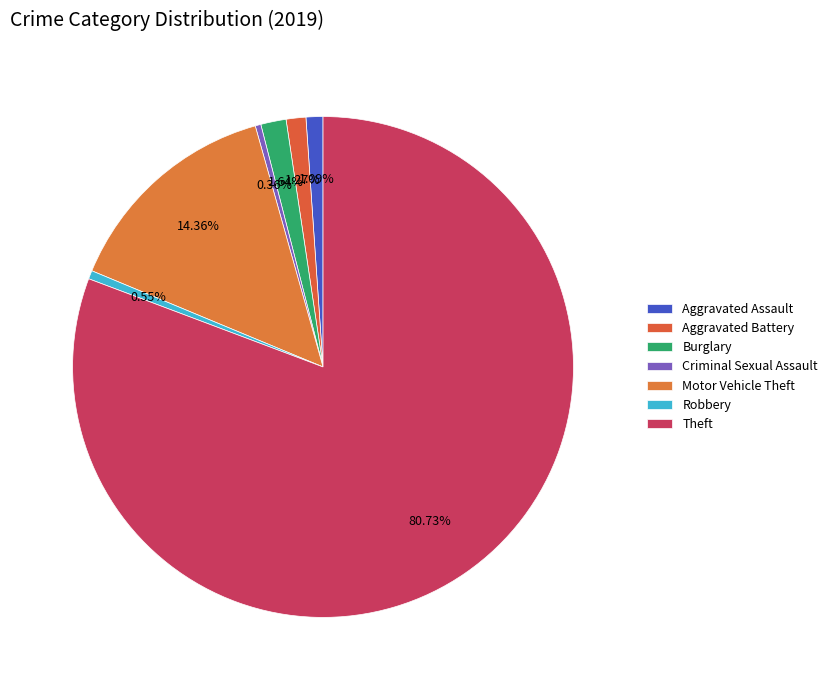

Count the number of slices in the pie.

7